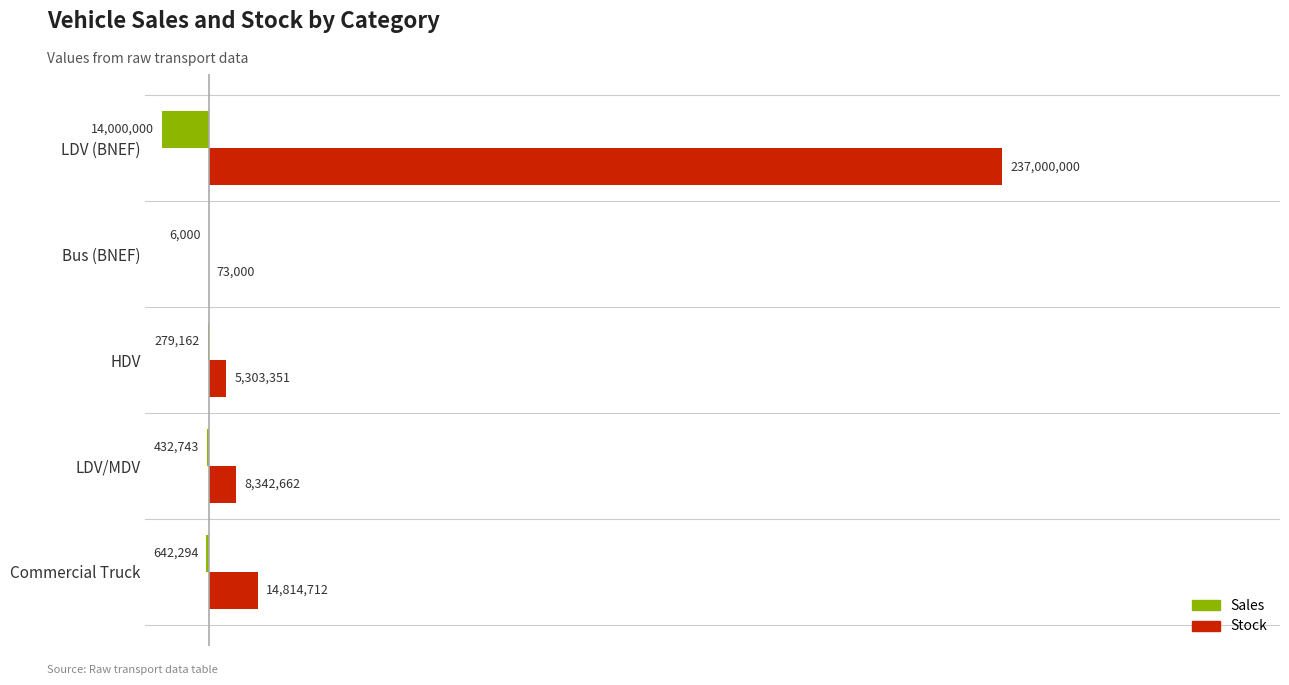

What is the sum of the Sales values at Bus (BNEF) and HDV?

-285162.0